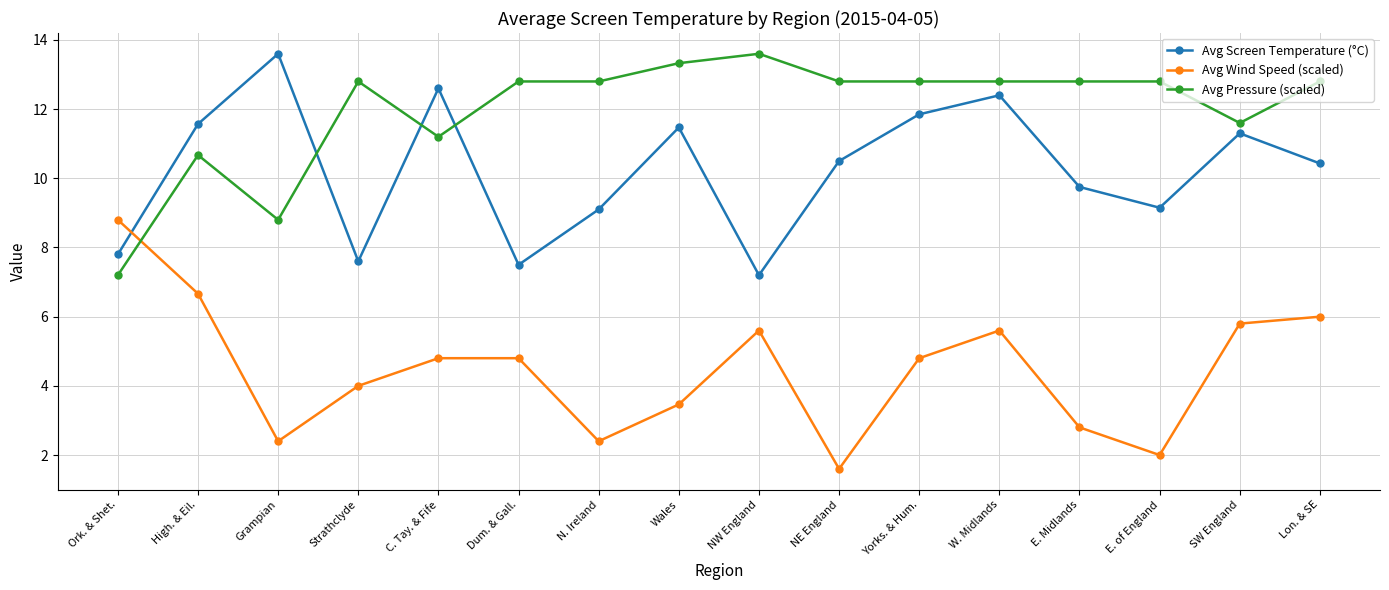

What is the difference between the Avg Pressure (scaled) values at Wales and NW England?

0.3